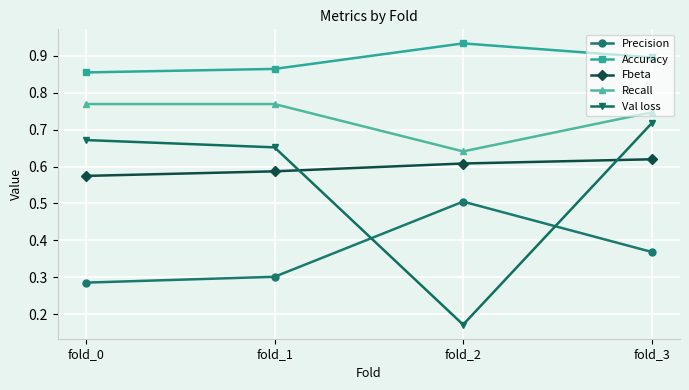

Count the Recall values in the range 0 to 1.

4